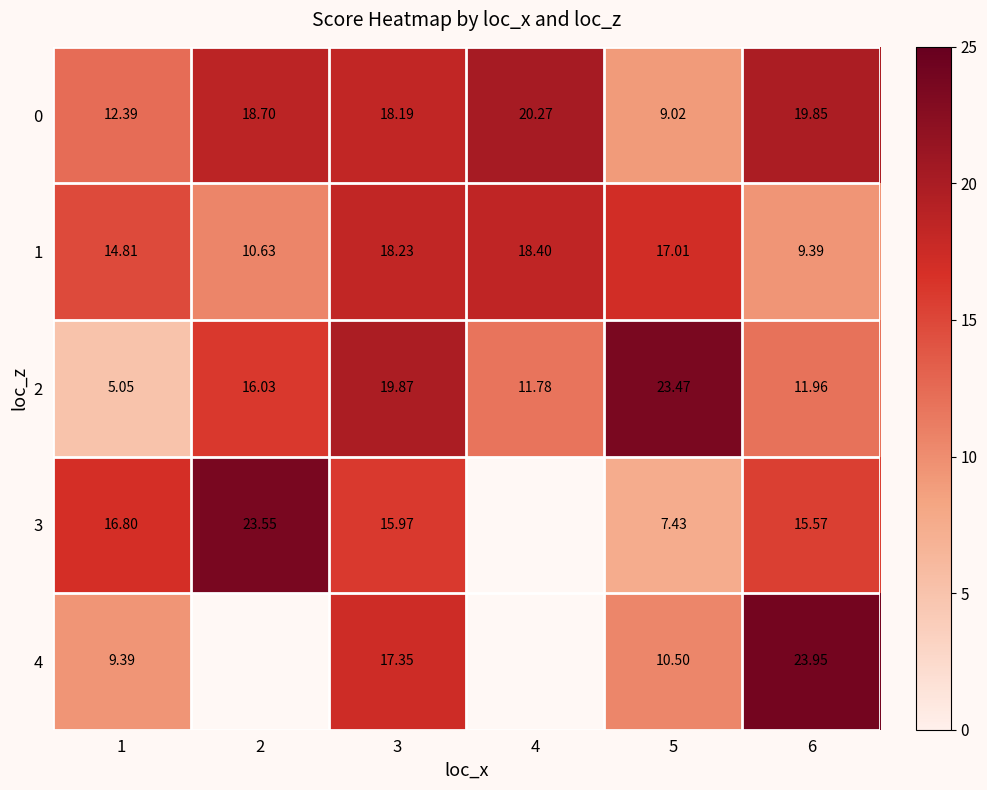

What is the sum of the 1 values at 6 and 5?

26.4